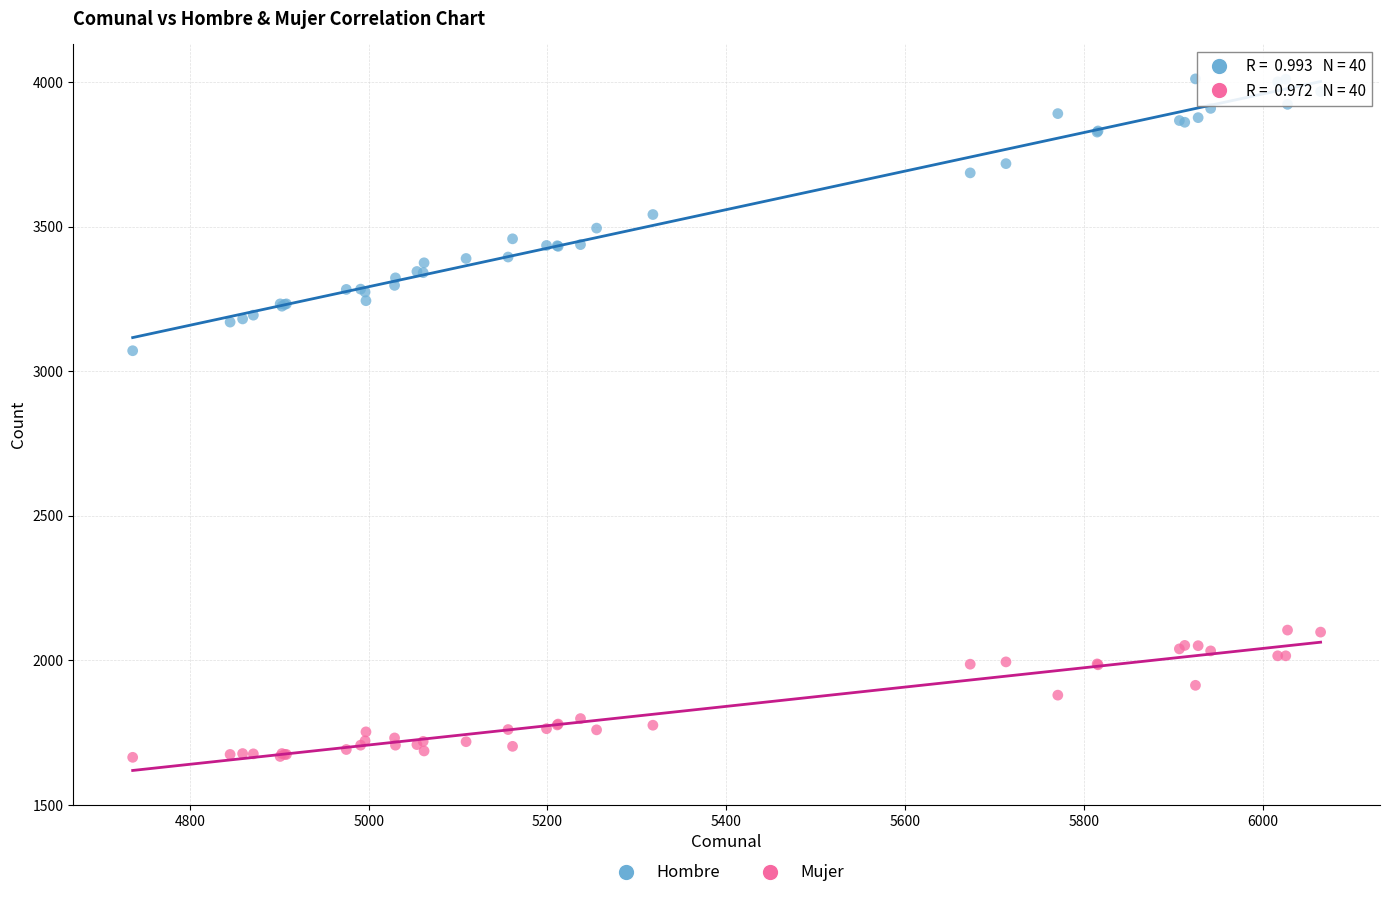

Which series has the widest spread of Y values?

Hombre